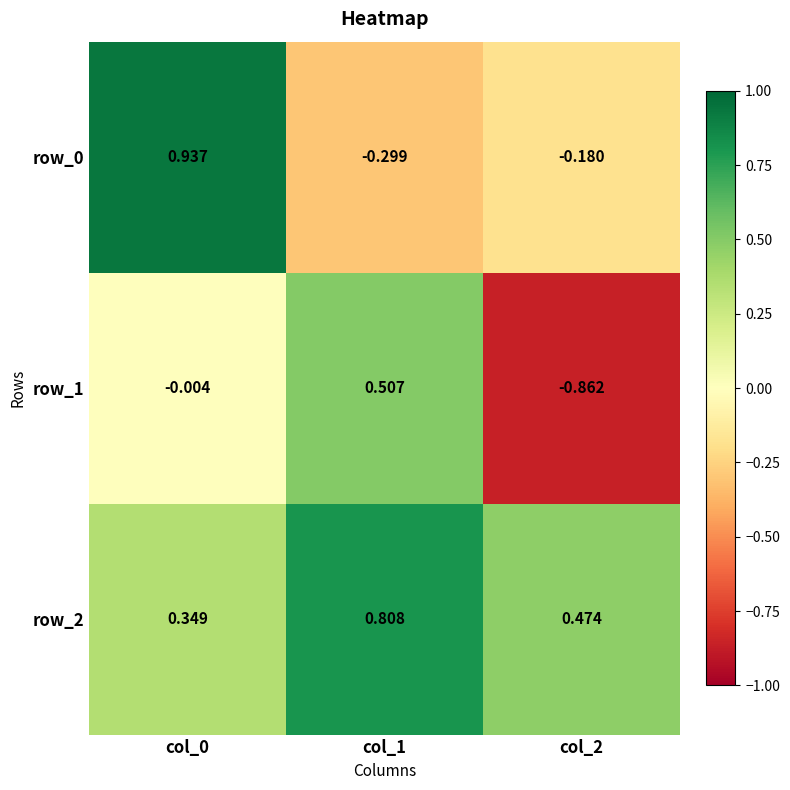

Where is row_2 nearest to the value 0?

col_0